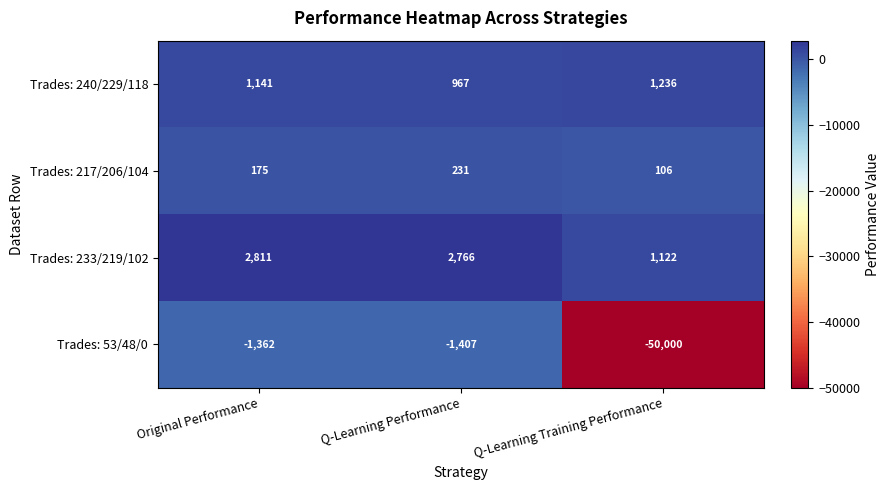

Reading right to left, transcribe all the data shown in this chart.

Trades: 240/229/118: 1236	967	1141
Trades: 217/206/104: 106	231	175
Trades: 233/219/102: 1122	2766	2811
Trades: 53/48/0: -50000	-1407	-1362